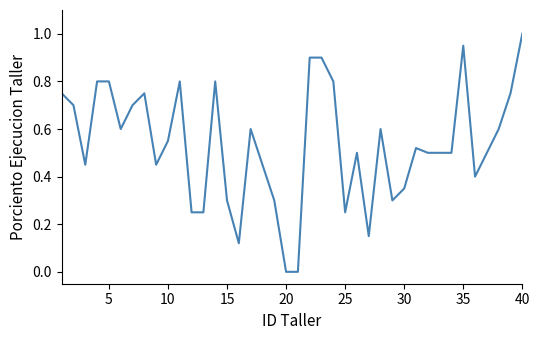

What is the difference between the maximum and minimum values?

1.0